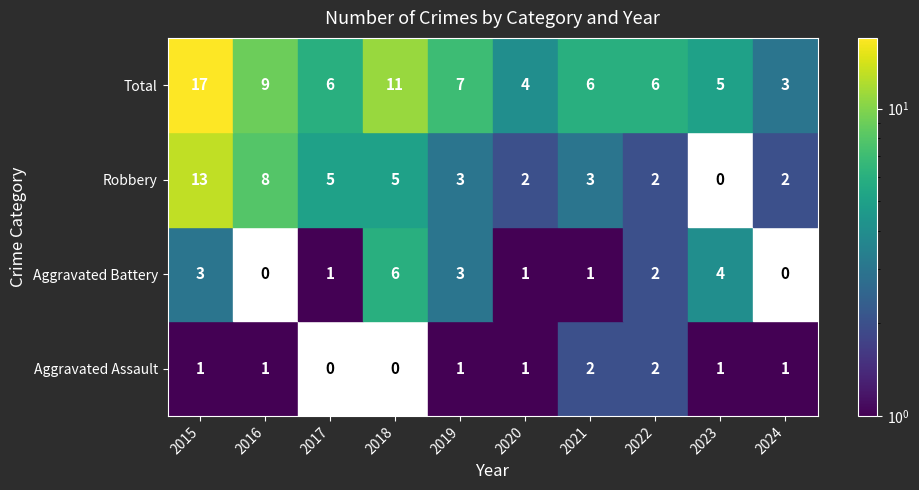

What is the greatest value displayed?

17